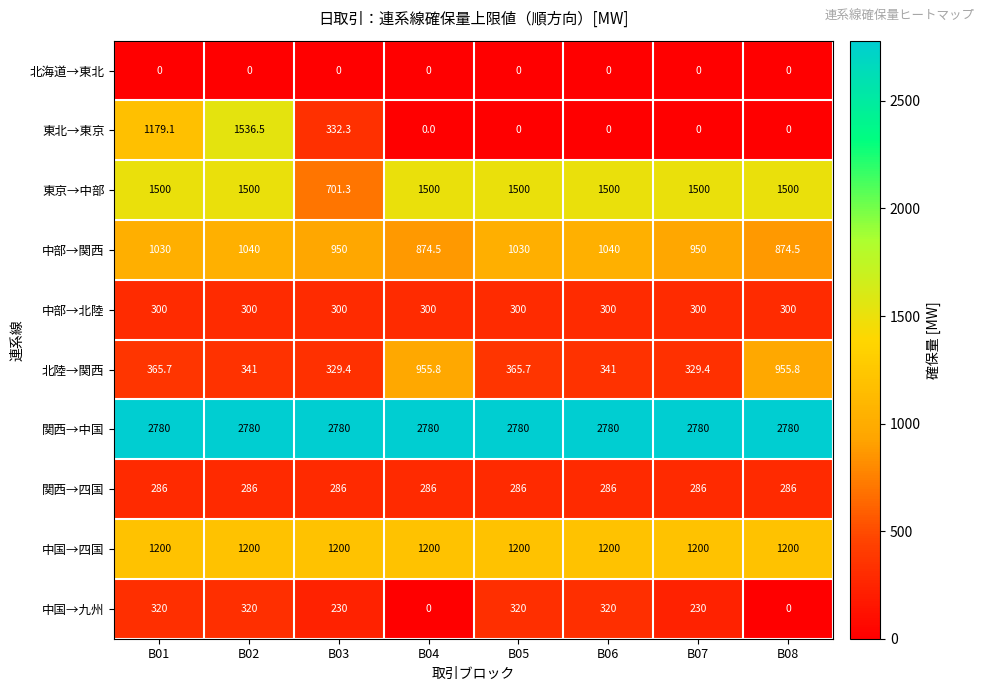

What is the difference between the 中部→関西 values at B03 and B08?

75.5